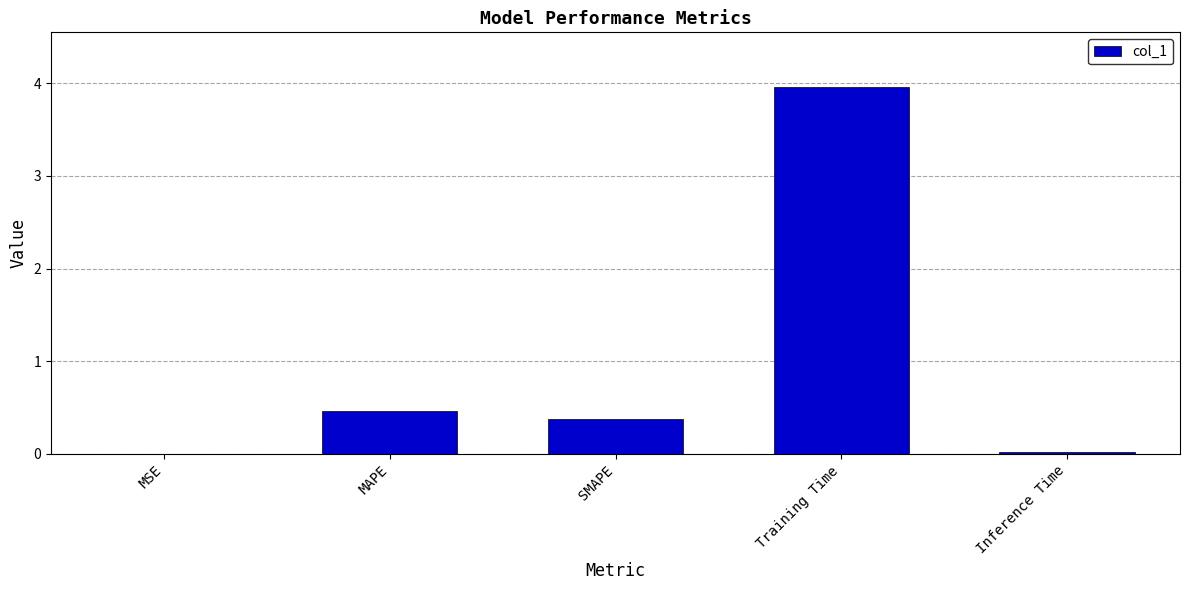

What is the change in value from MSE to Training Time?

+4.0